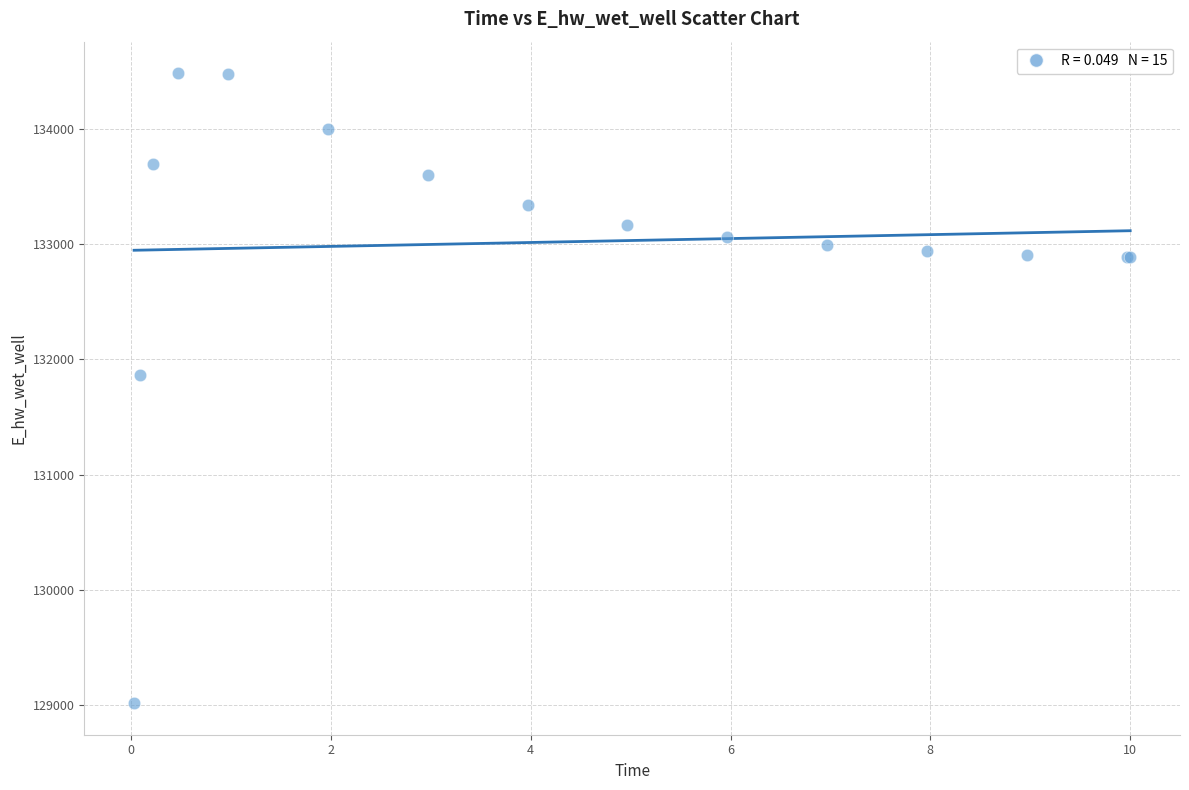

What Y value in the scatter plot is closest to 131749?

131867.7